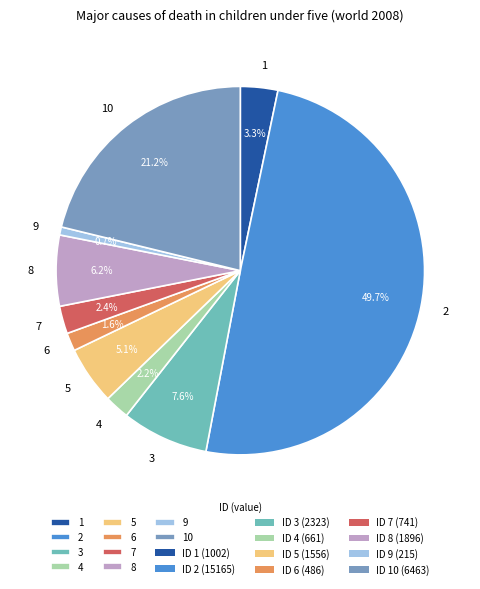

What percentage do 9 and 7 together represent?

3.1%